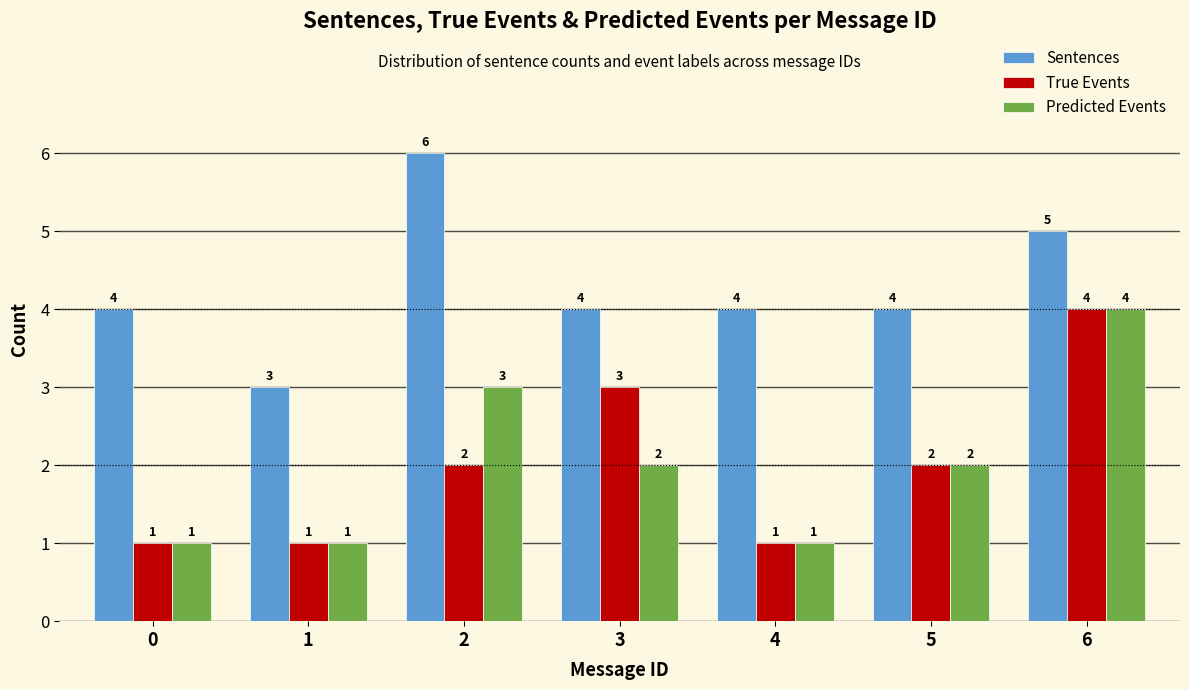

Reading left to right, transcribe all the data shown in this chart.

Sentences: 0=4	1=3	2=6	3=4	4=4	5=4	6=5
True Events: 0=1	1=1	2=2	3=3	4=1	5=2	6=4
Predicted Events: 0=1	1=1	2=3	3=2	4=1	5=2	6=4